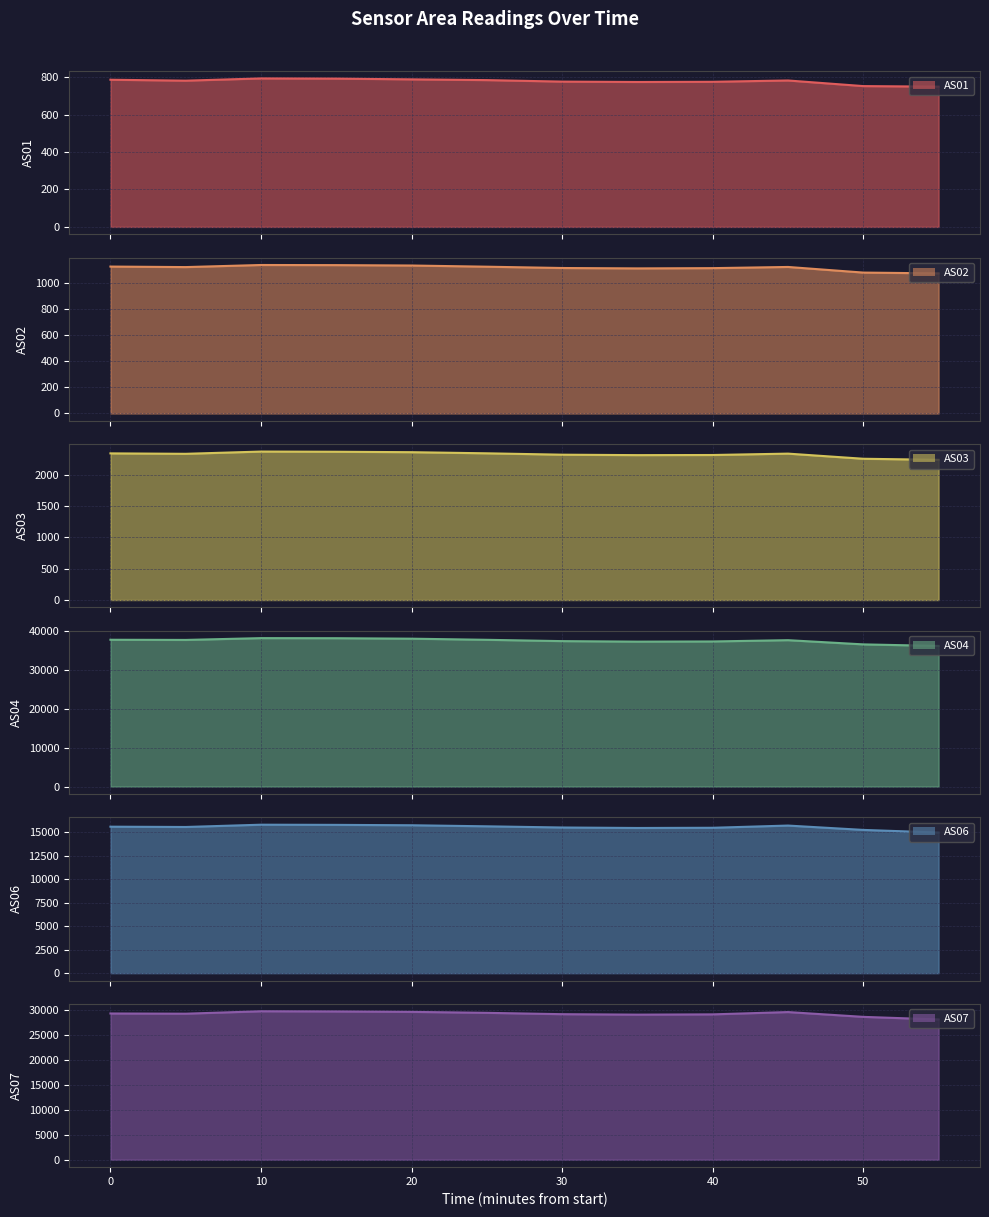

In AS02 line, how many points are higher than both neighbors (excluding endpoints)?

2